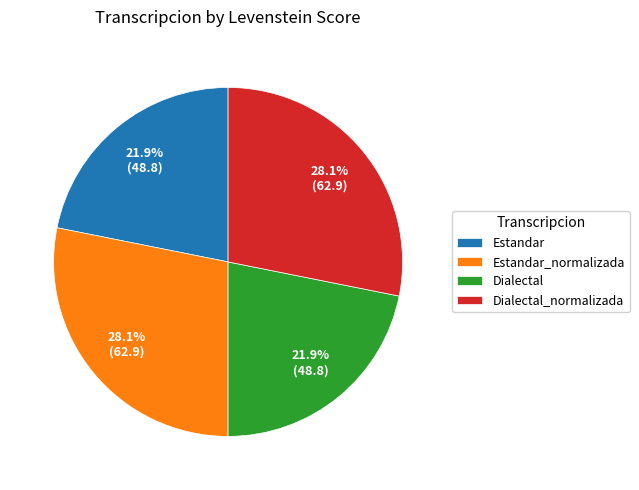

Which has a higher value, Dialectal or Dialectal_normalizada?

Dialectal_normalizada